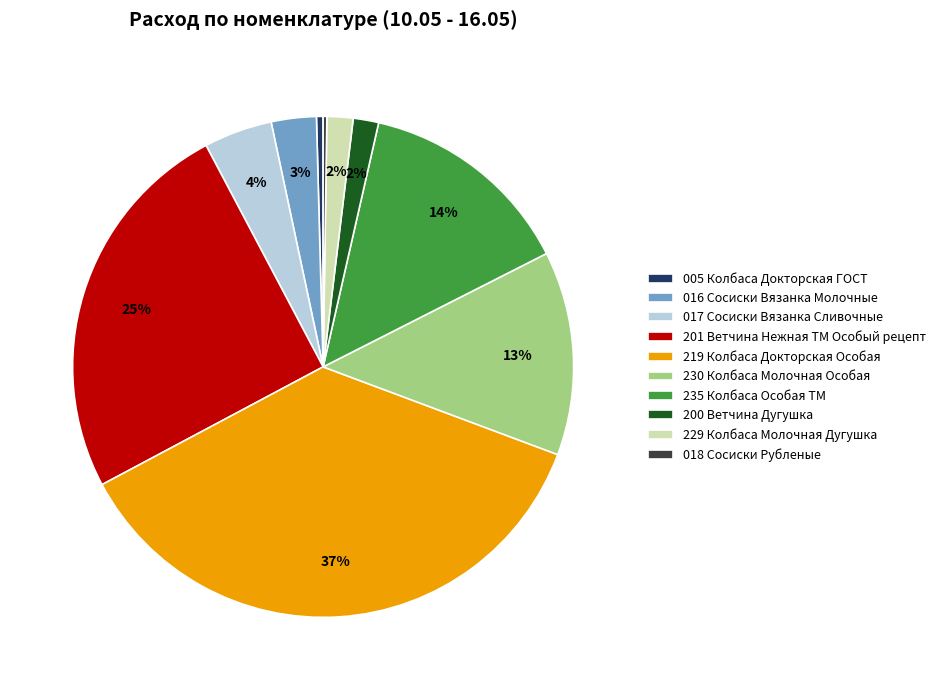

Does 201 Ветчина Нежная ТМ Особый рецепт account for over 50% of the chart?

No